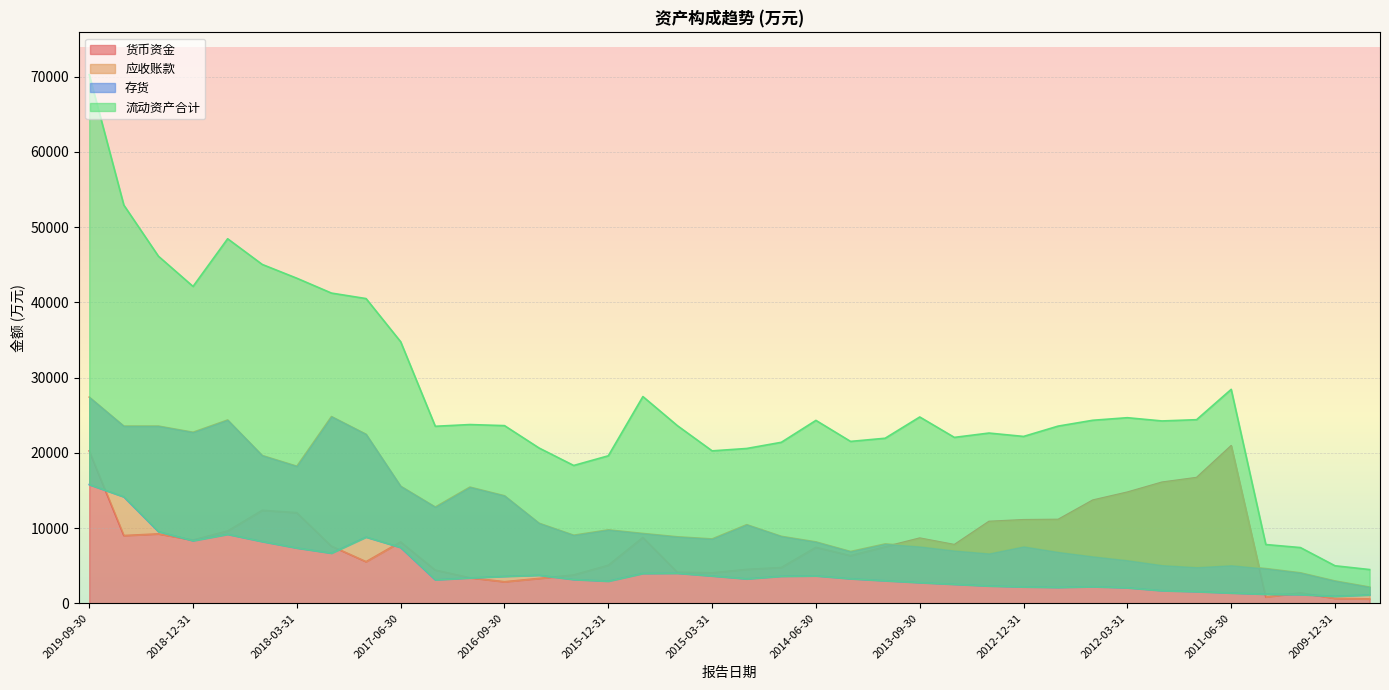

Which series has the largest total across all categories?

流动资产合计